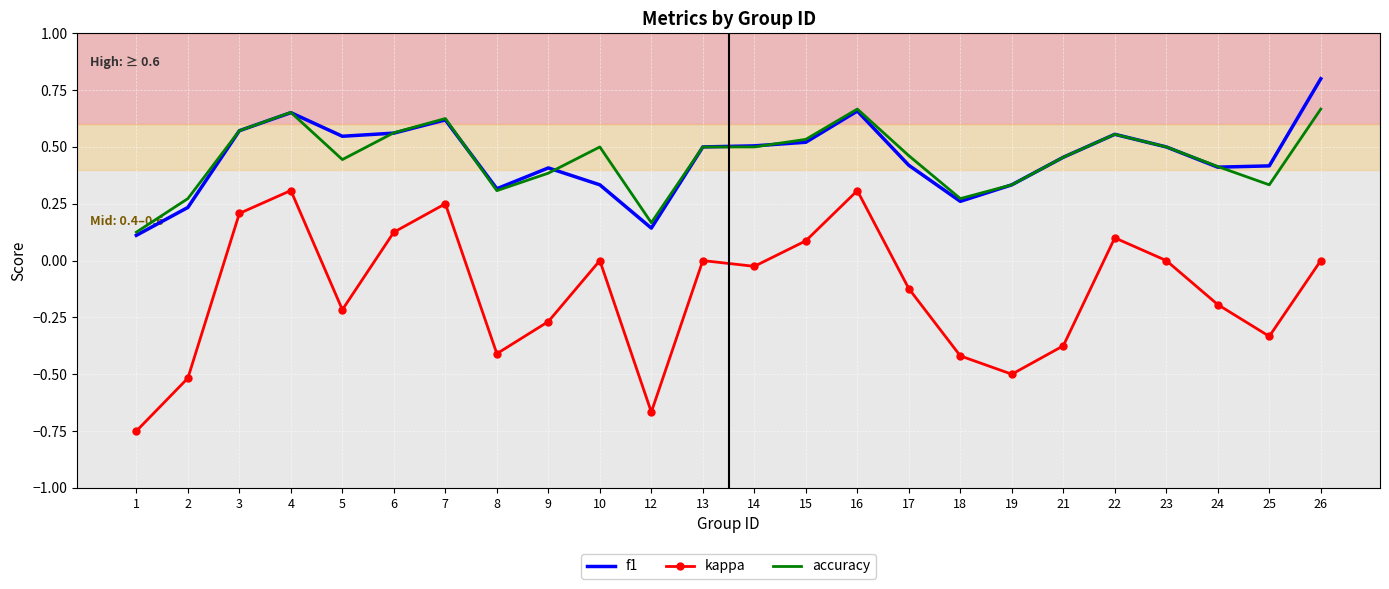

Rank the series by their maximum value, from lowest to highest.

kappa, accuracy, f1